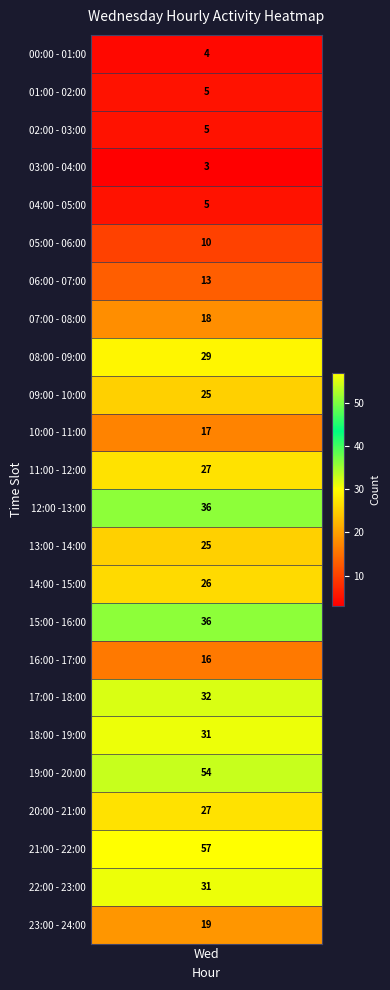

Where is the data nearest to the value 30?

08:00 - 09:00